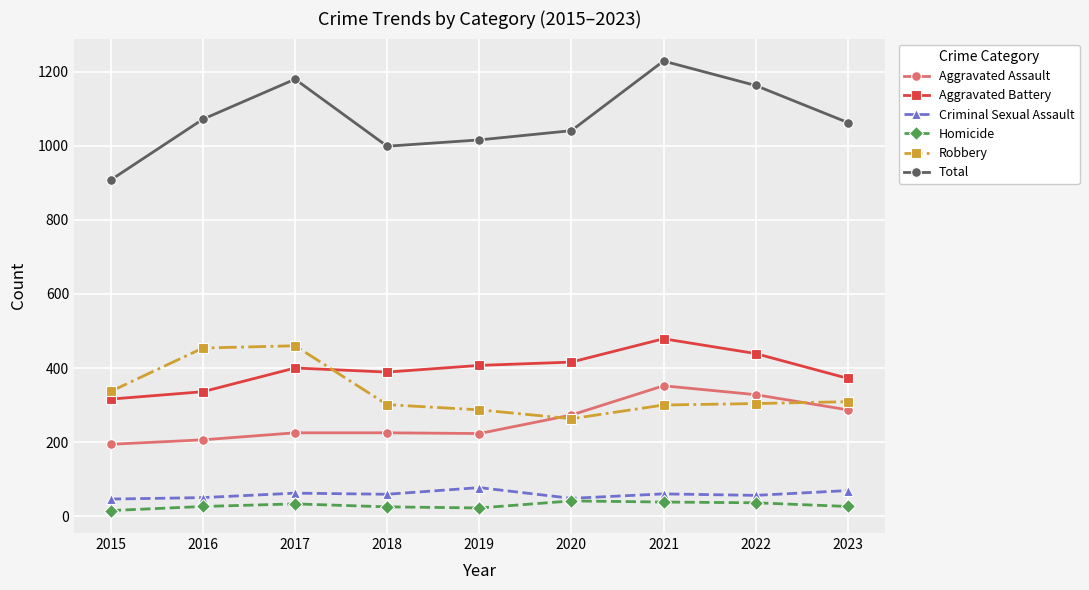

Which series has the widest spread of values?

Total